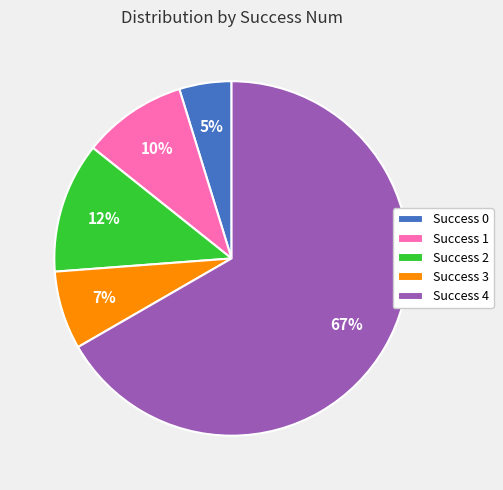

Between Success 2 and Success 4, which is larger?

Success 4